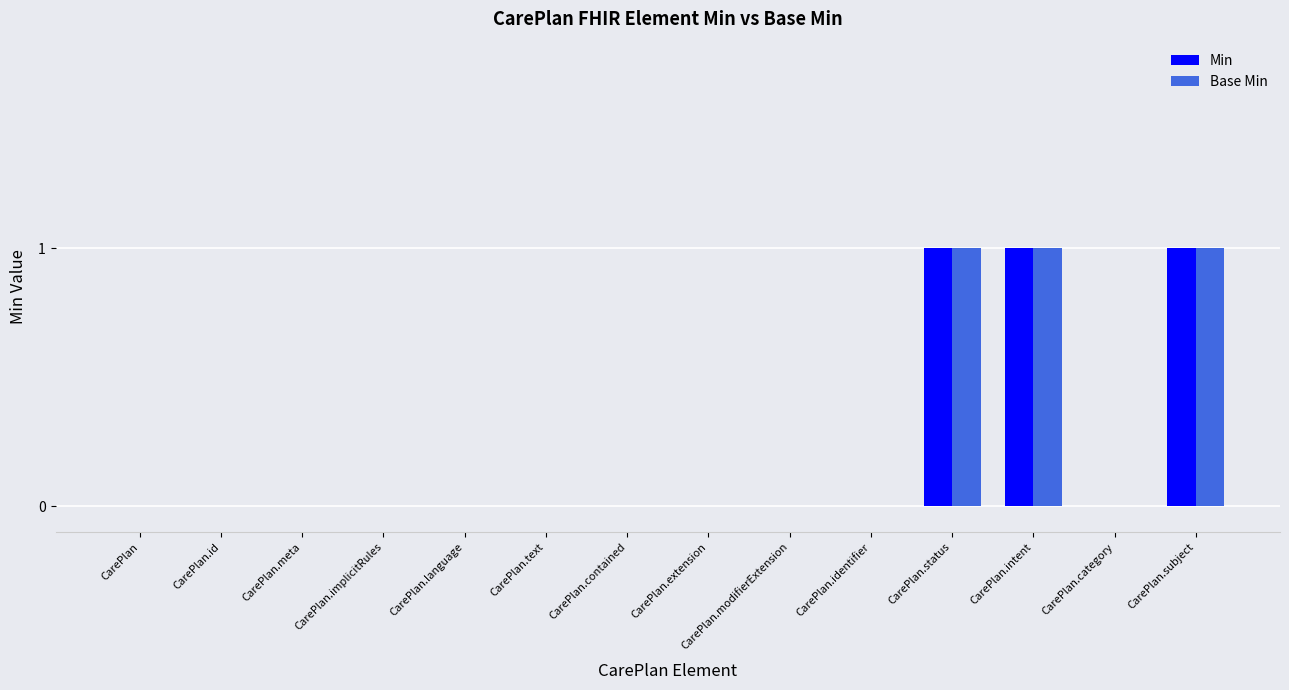

True or false: Base Min has a value of -1 at CarePlan.text.

False